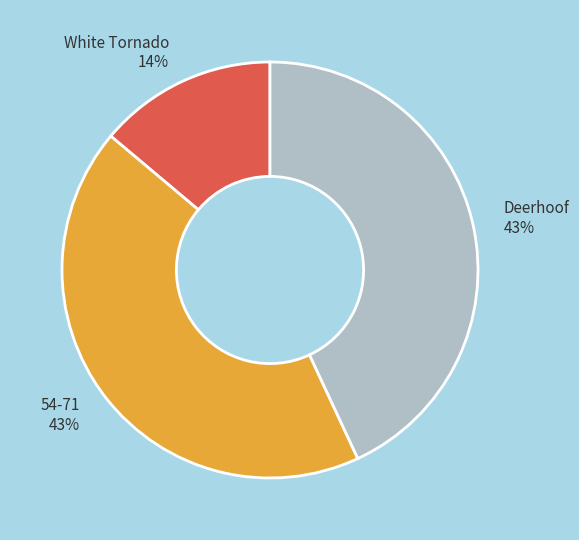

Is there any slice that represents more than half of the pie?

No